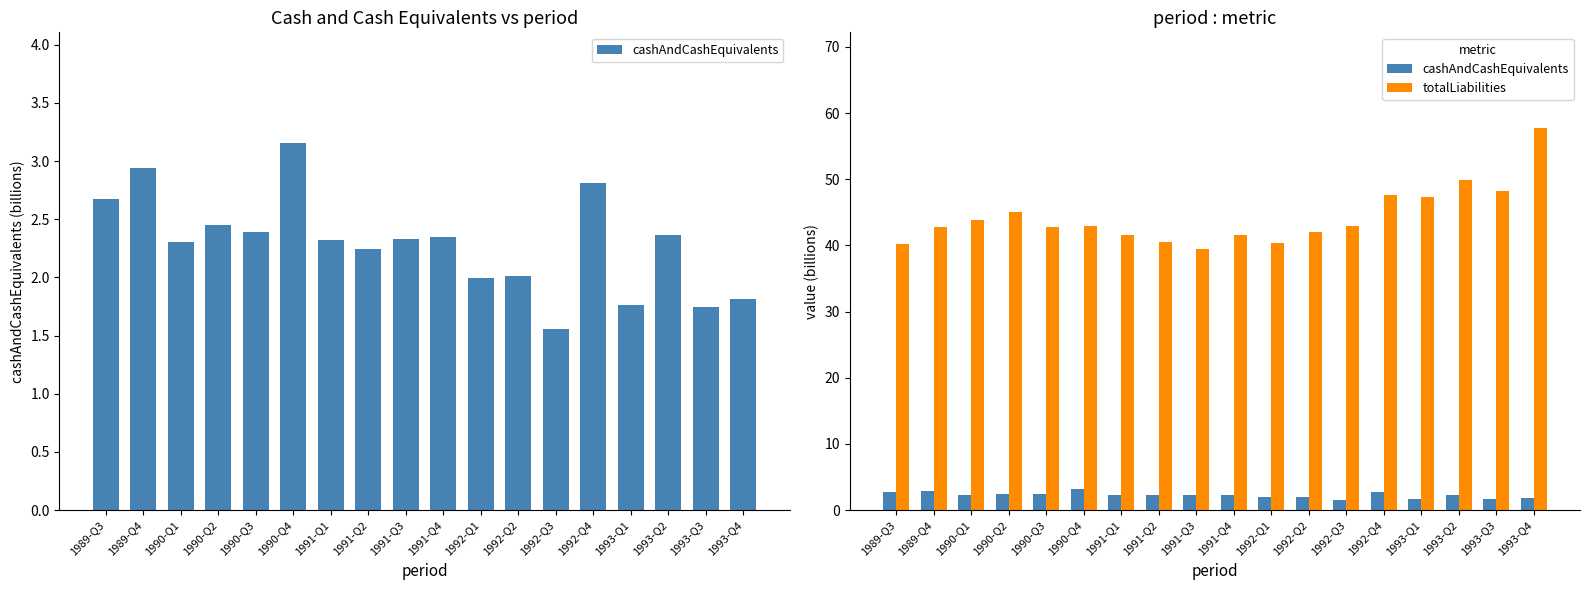

What is the total value across all series at 1993-Q4?

59.6